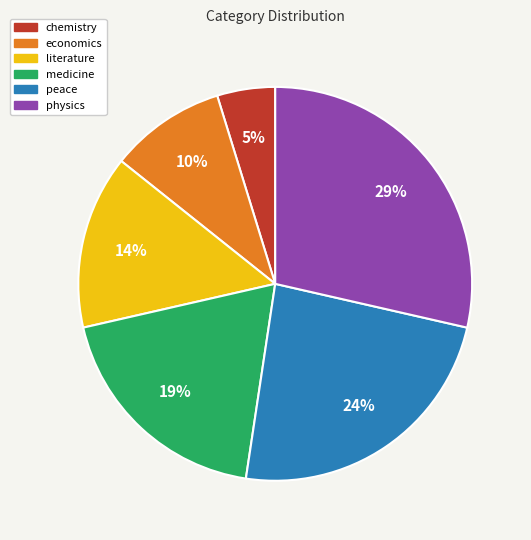

The economics slice represents 18% of the pie. True or false?

False